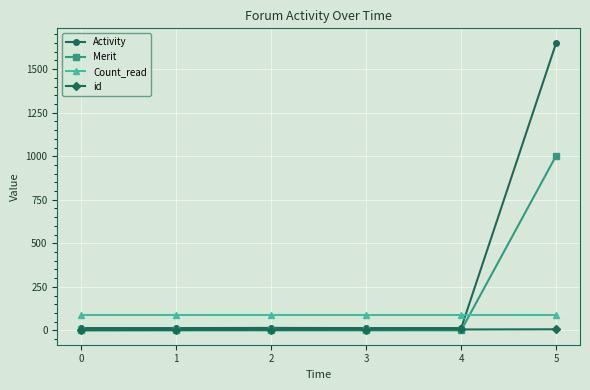

The Count_read series shows 21 at 4. True or false?

False